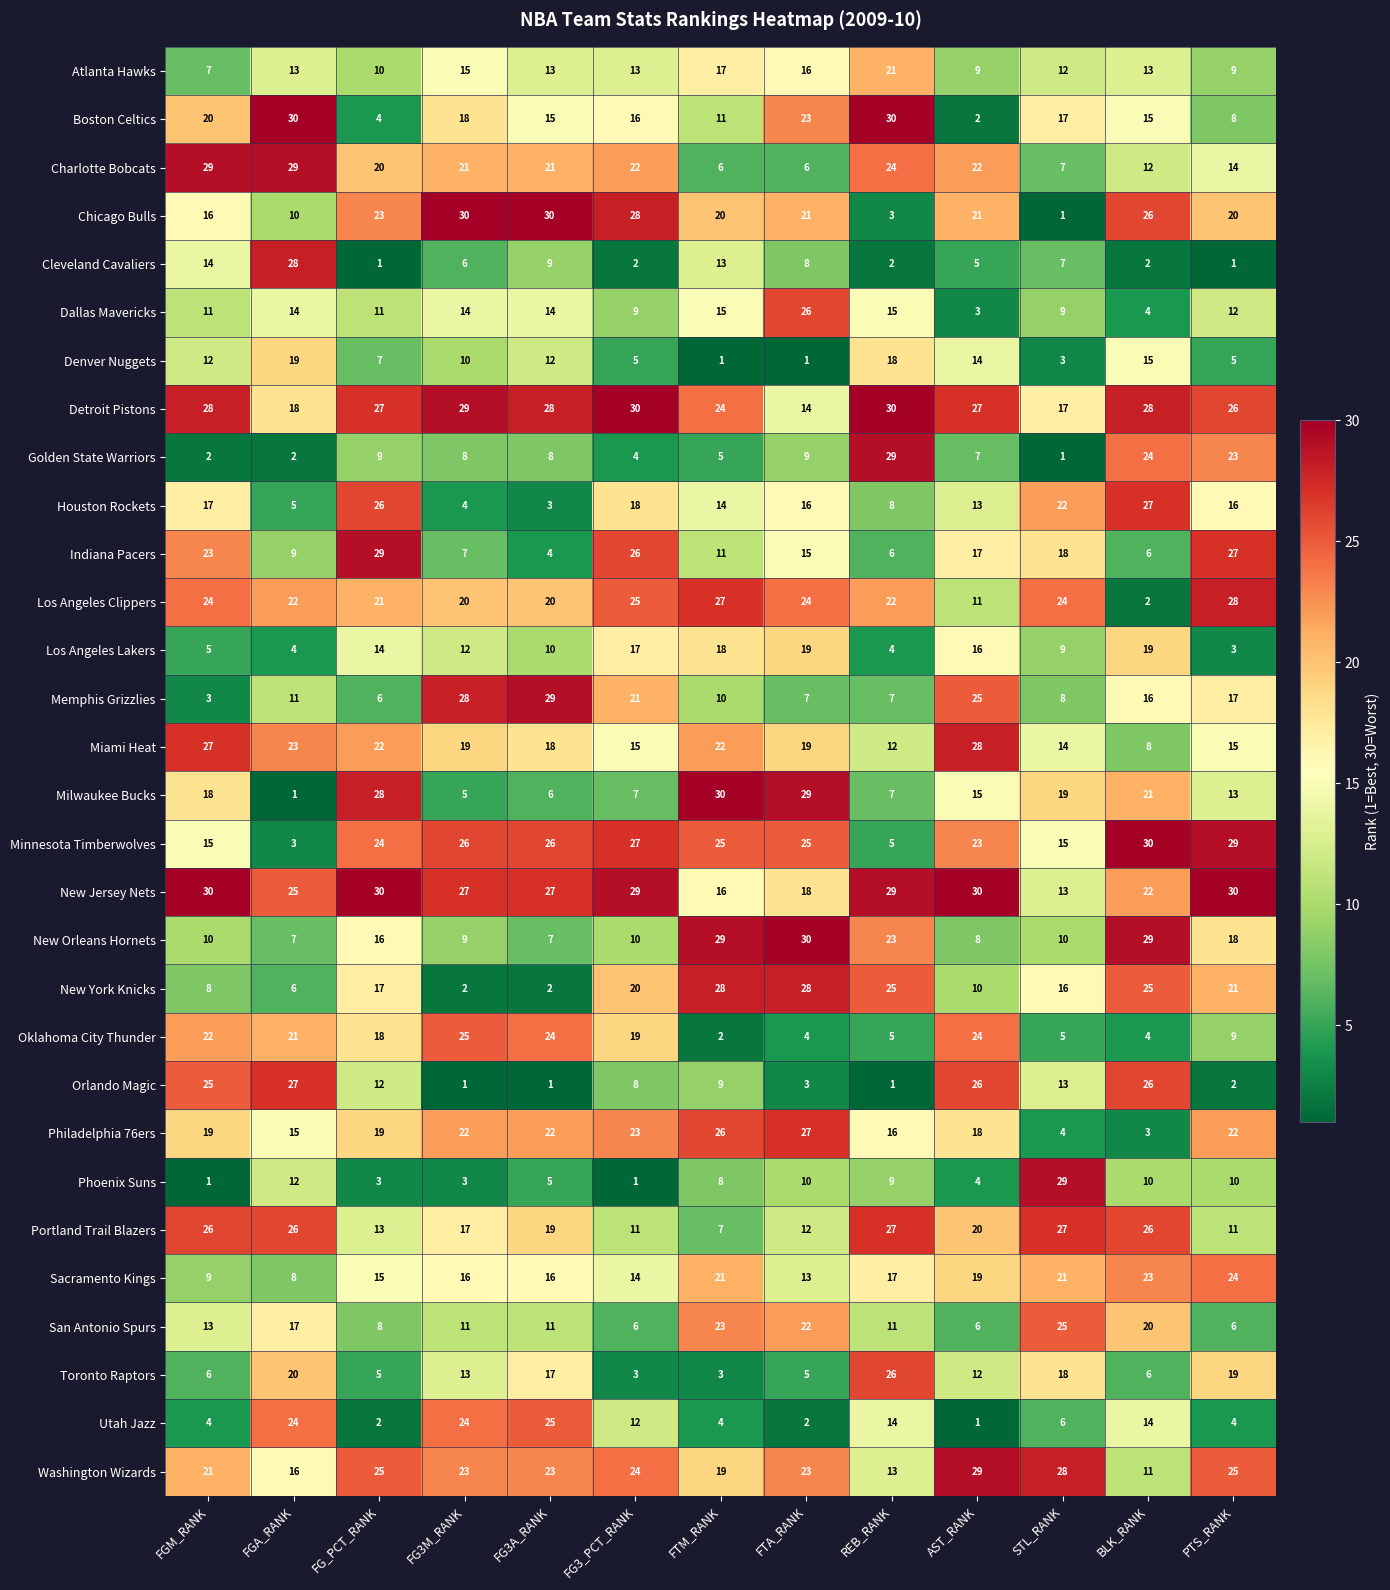

How many distinct data groups are displayed?

30